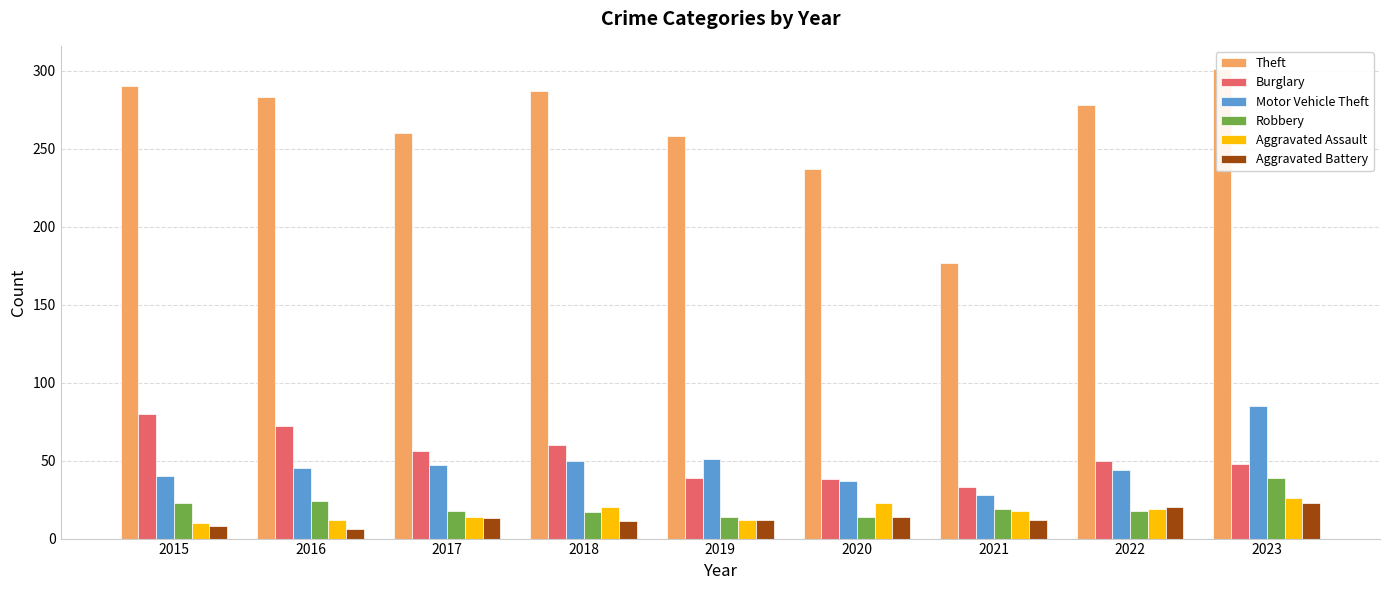

Does the chart contain stacked bars?

No